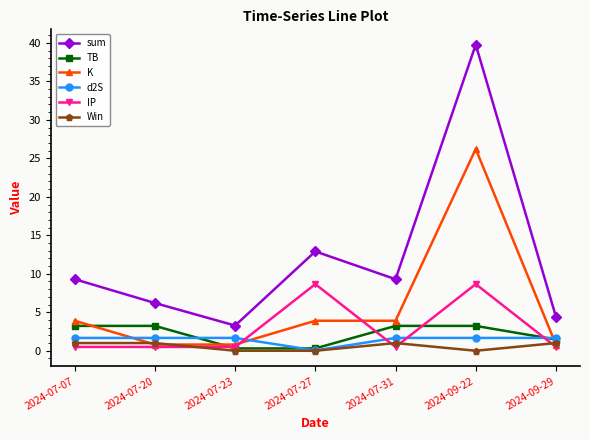

What is the greatest value displayed?

39.8